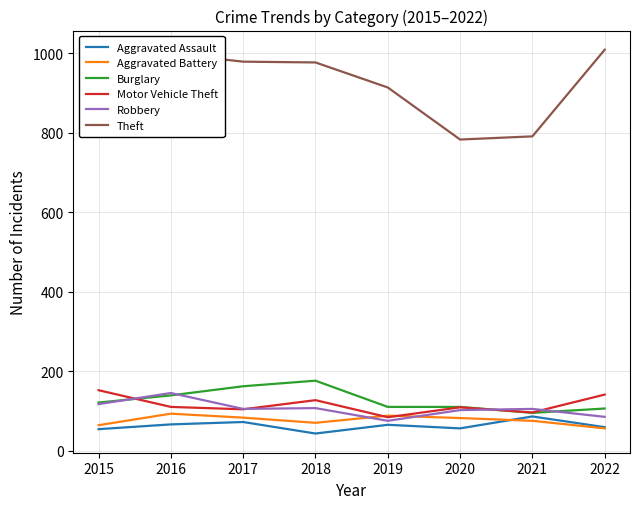

Is this an area chart (filled region under the line)?

No